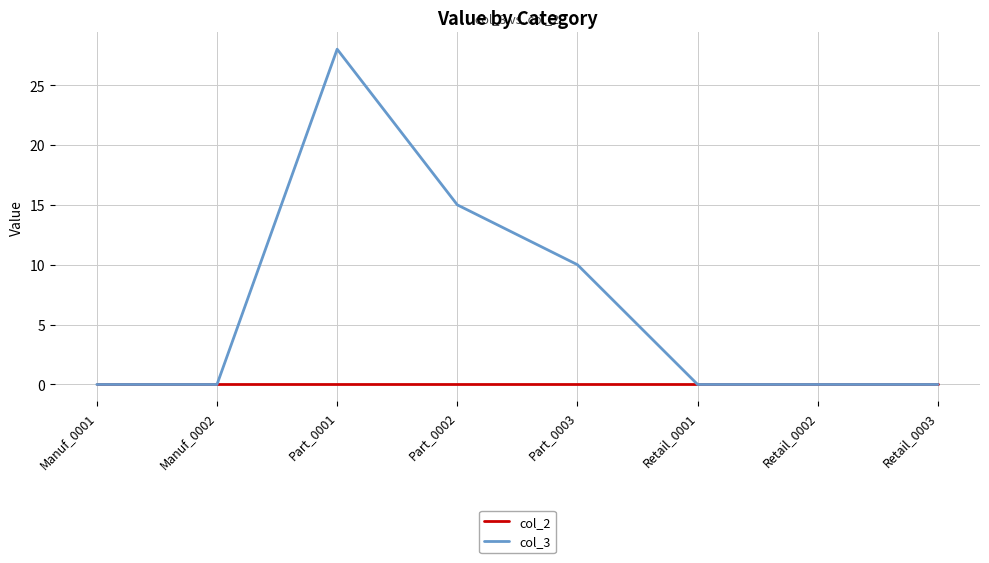

Reading left to right, extract all data points from this chart.

col_2: 0	0	0	0	0	0	0	0
col_3: 0	0	28	15	10	0	0	0